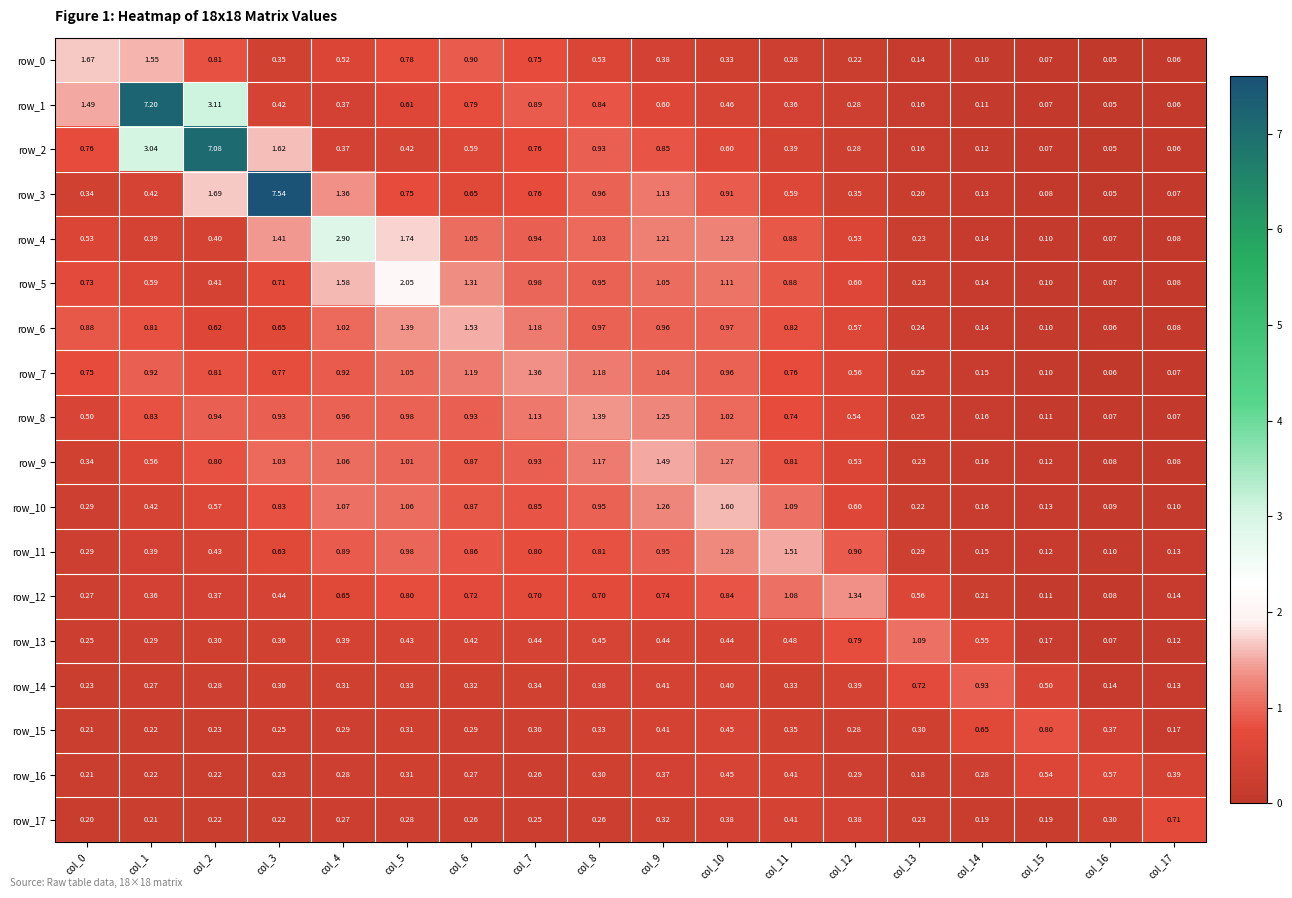

Is the value of row_15 at col_0 greater than the value of row_4 at col_12?

No